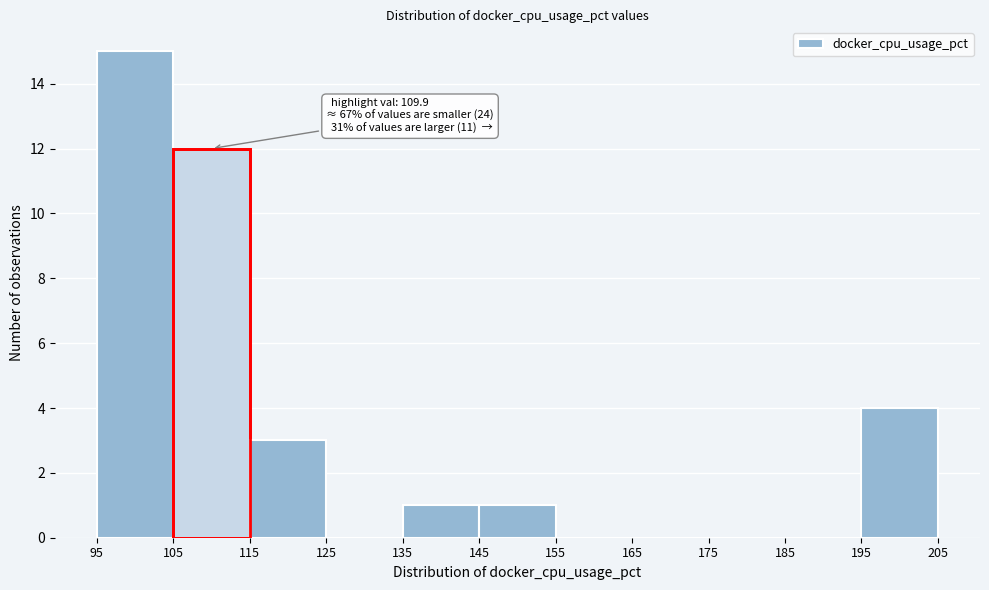

Which range on the x-axis has the tallest bar?

95 to 105